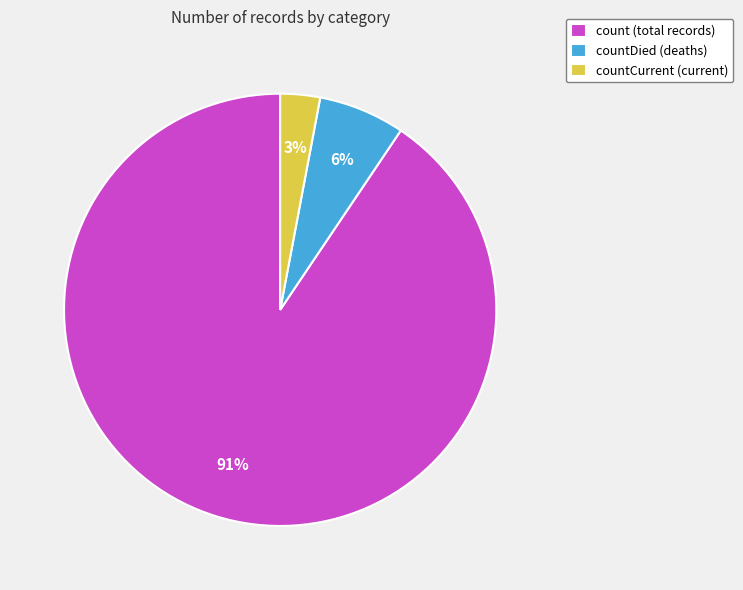

To the nearest percent, what percentage of the pie is countDied (deaths)?

6%